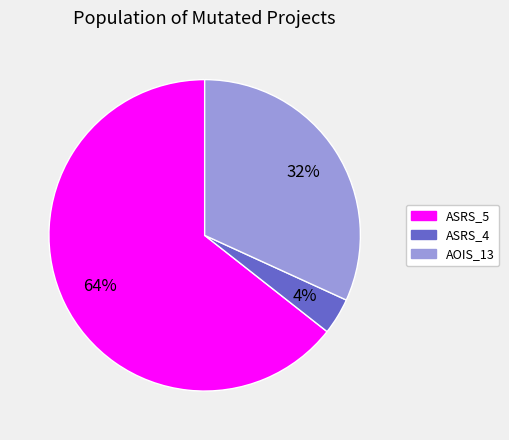

Is there any slice that represents more than half of the pie?

Yes